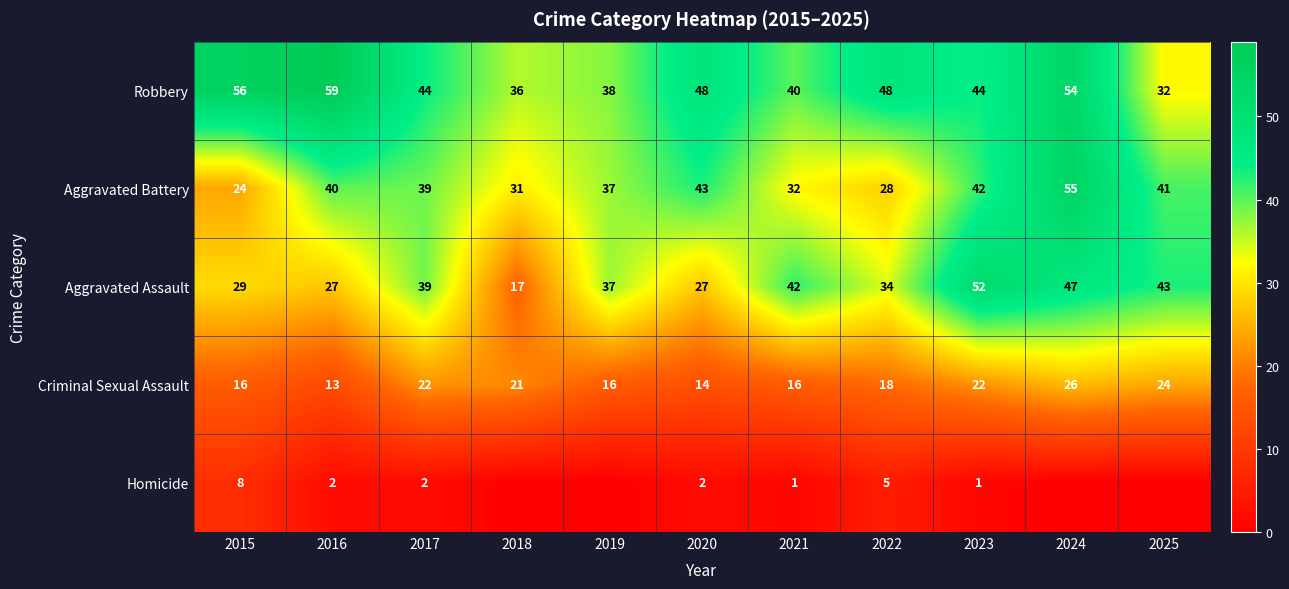

Rank the series by their maximum value, from highest to lowest.

Robbery, Aggravated Battery, Aggravated Assault, Criminal Sexual Assault, Homicide